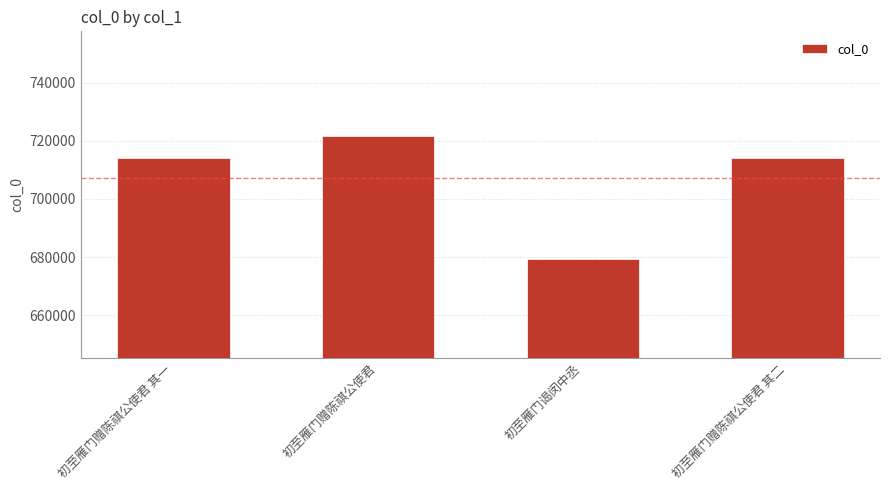

Approximately how many times larger is the value at 初至雁门谒闵中丞 compared to 初至雁门赠陈祺公使君 其一?

1.0